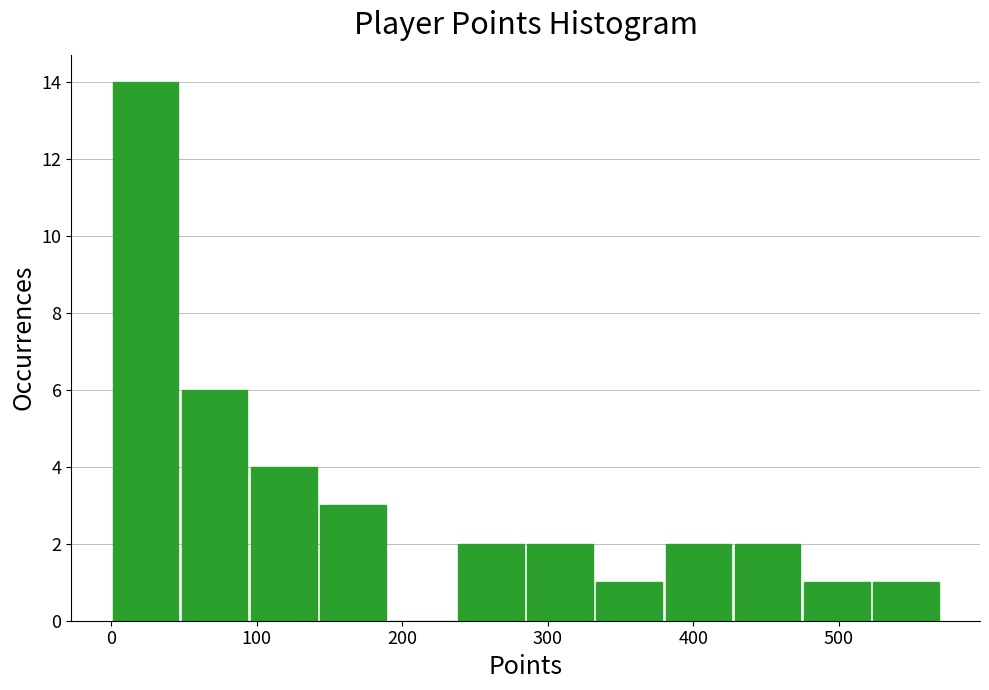

How tall is the bar that spans 290 to 330 on the x-axis? Neither the bar edges nor the heights are printed on the chart, so give them approximately, as read against the axes.

2